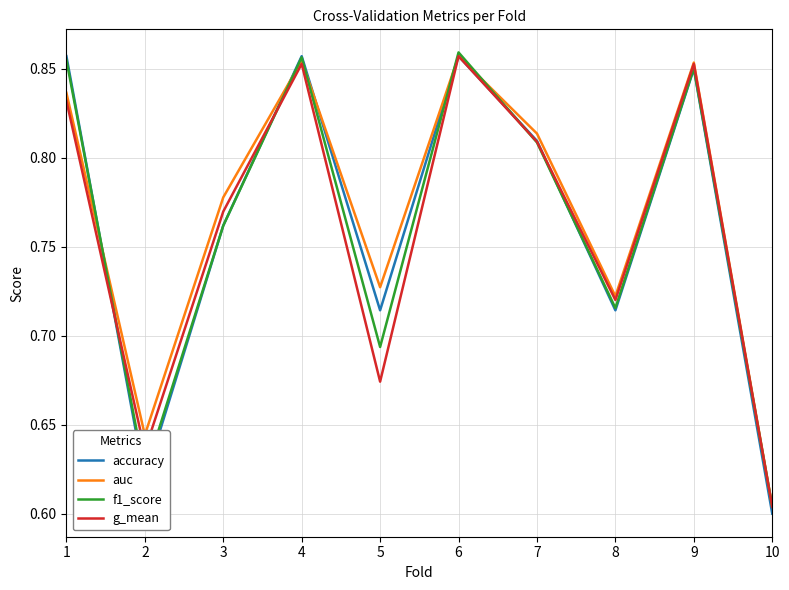

Where is f1_score nearest to the value 0?

10